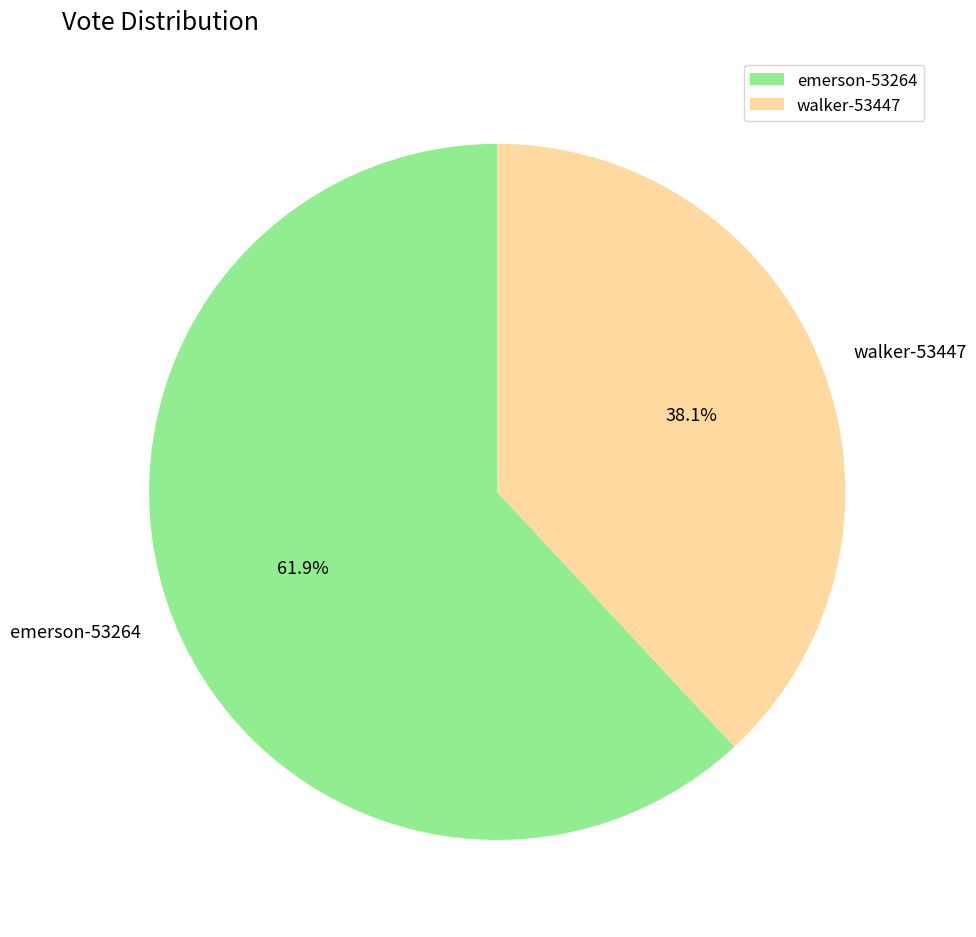

Is there a majority slice in this chart?

Yes